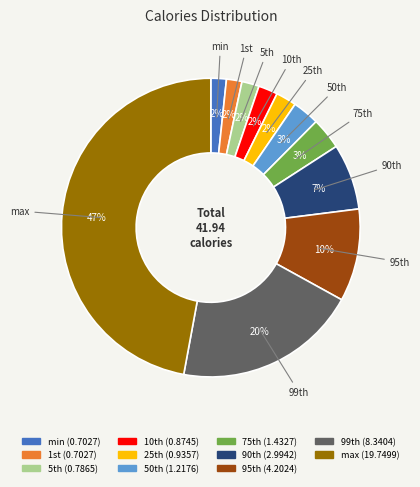

Which slice is the largest?

max